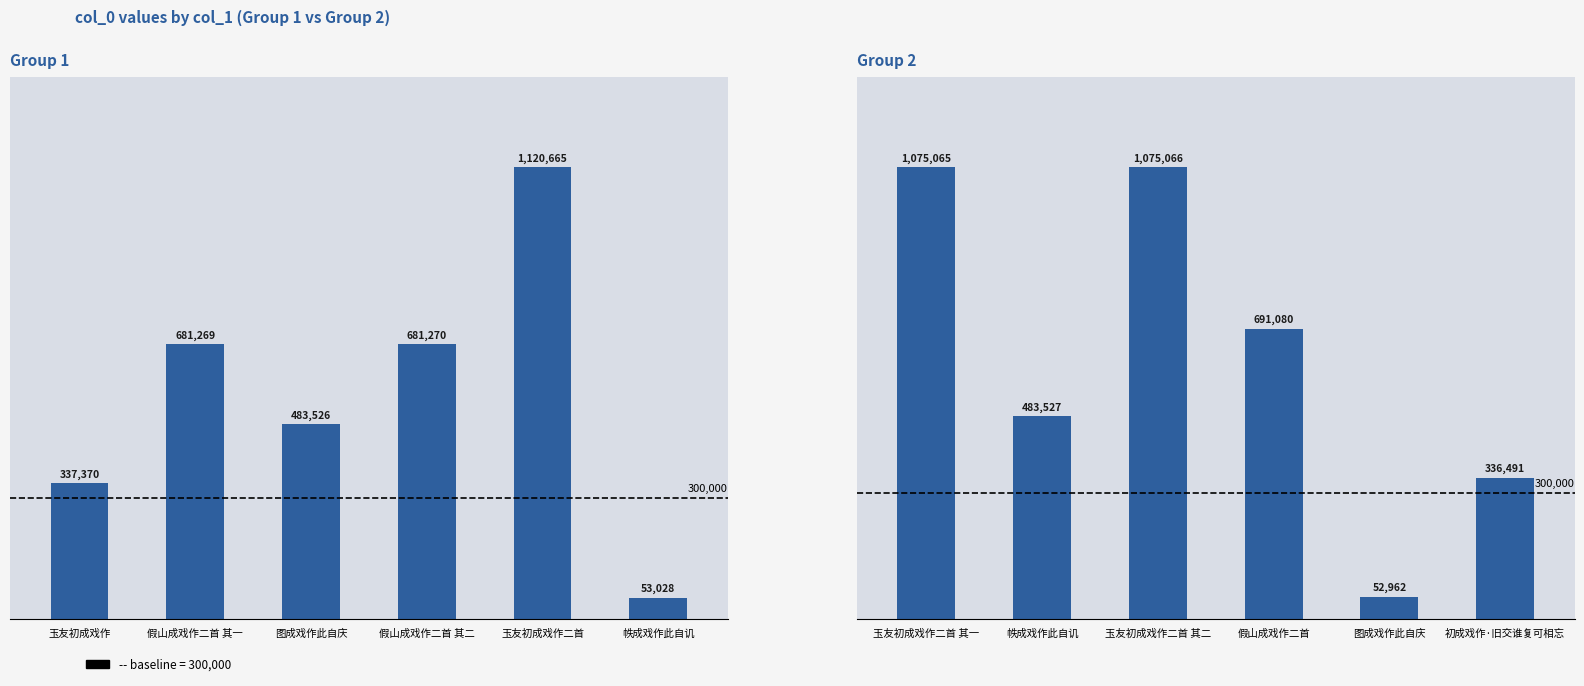

What is the label of the 6th bar from the left?

初成戏作·旧交谁复可相忘